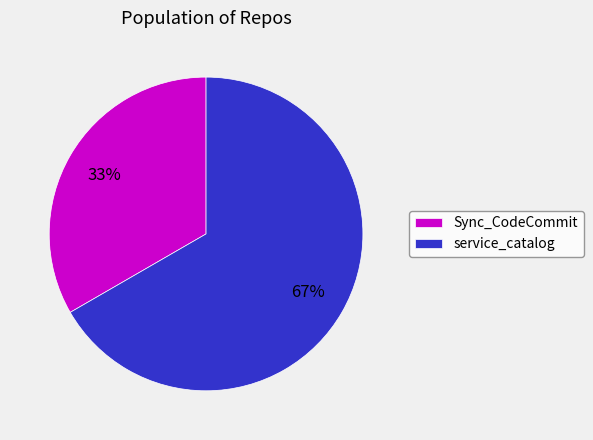

Rank the categories by value from lowest to highest.

Sync_CodeCommit, service_catalog